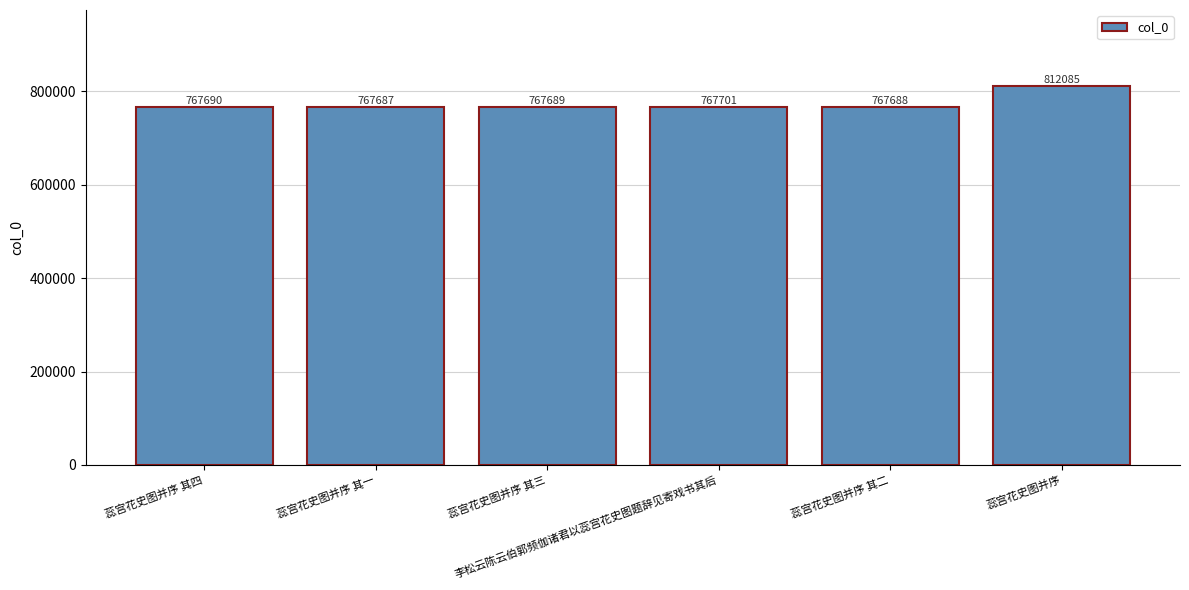

What is the minimum value shown in the chart?

767687